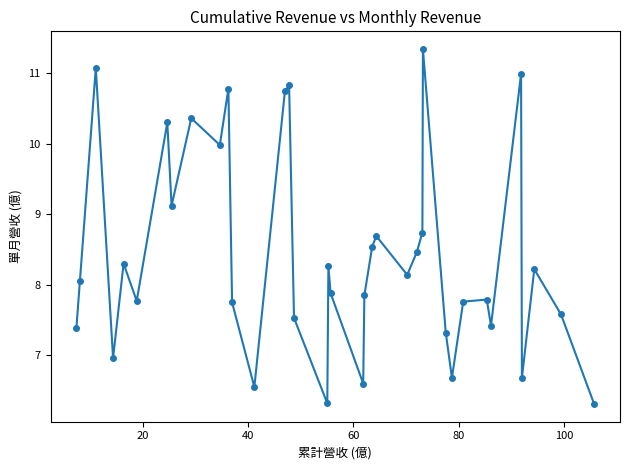

What is the sum of all values?

311.1